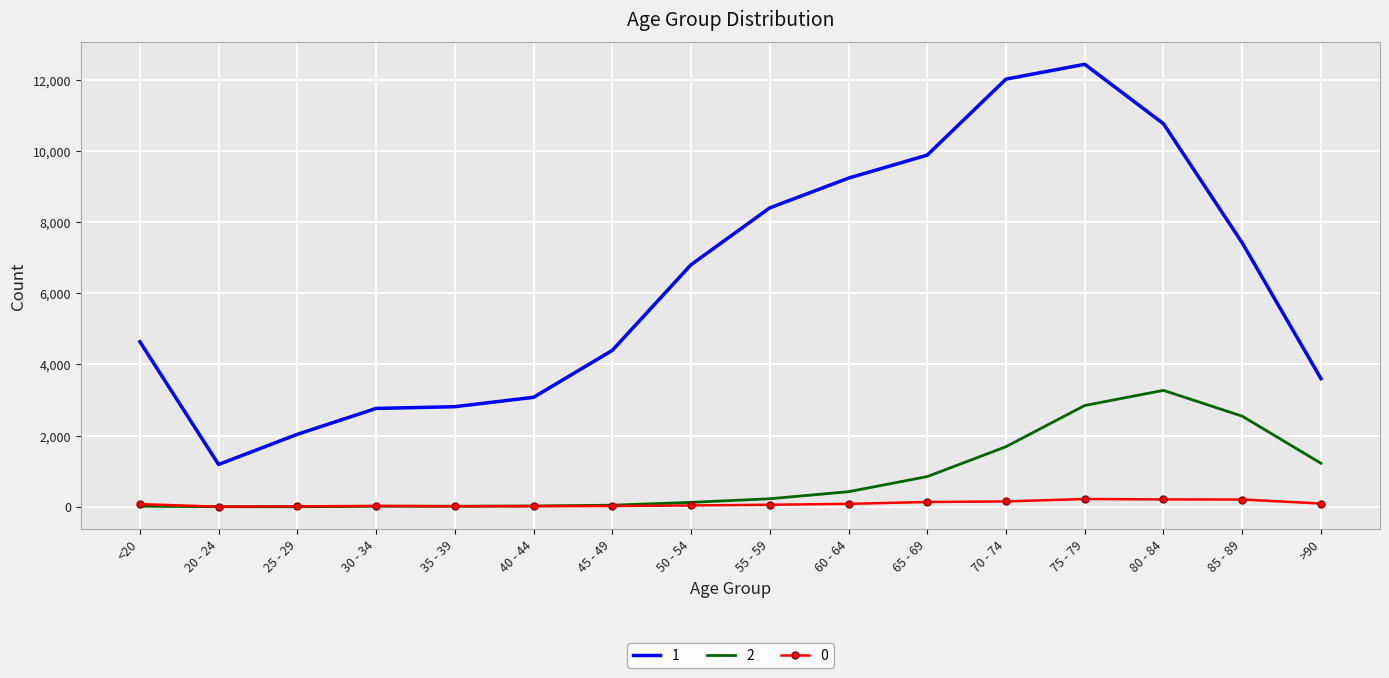

Where is 2 nearest to the value 1638?

70 - 74